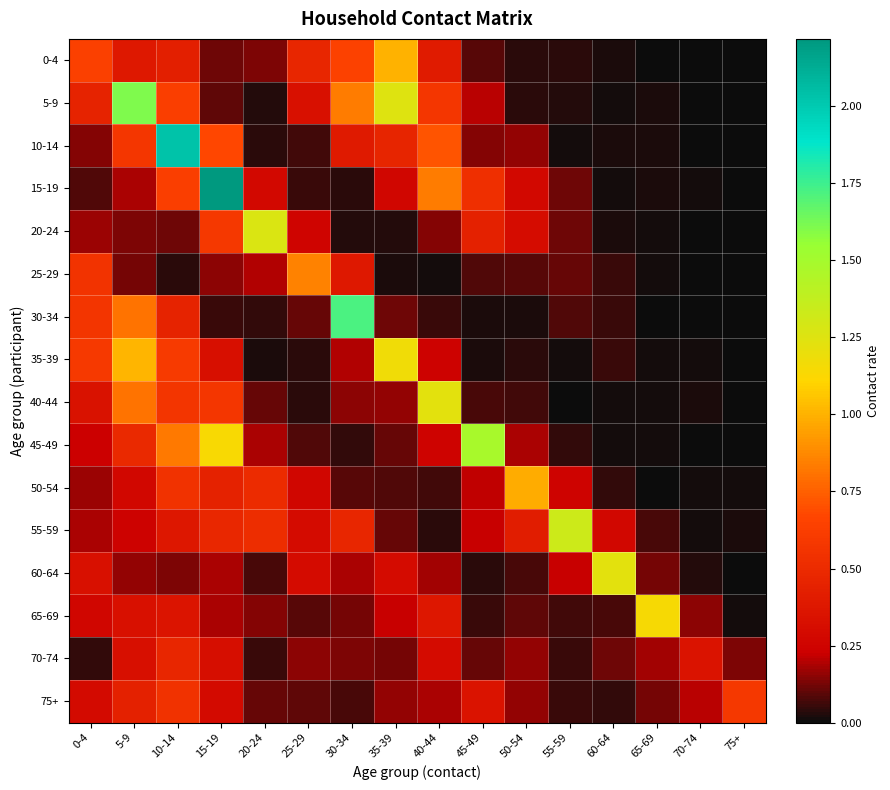

What is the total value across all series at 65-69?

1.8